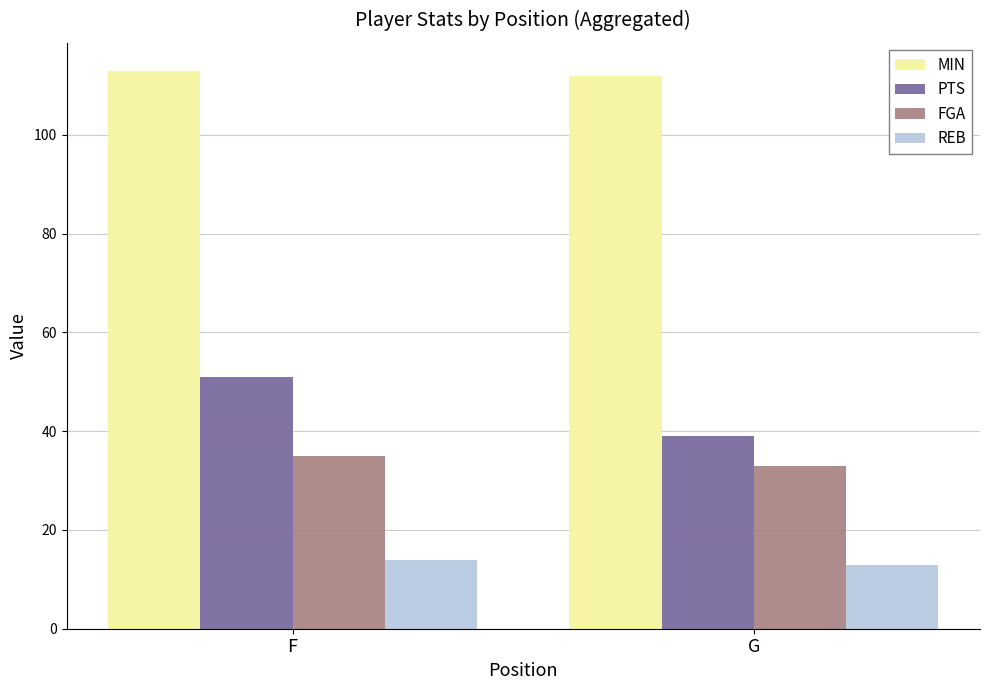

What is the spread (max minus min) of values at F?

99